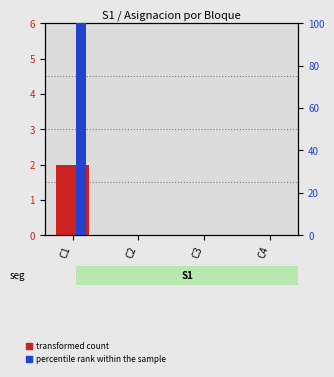

At how many categories does at least one series exceed 81?

1